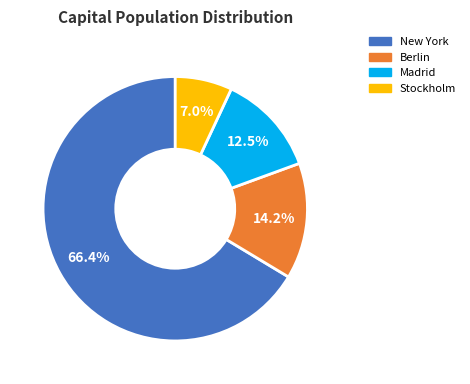

Count the number of slices in the pie.

4